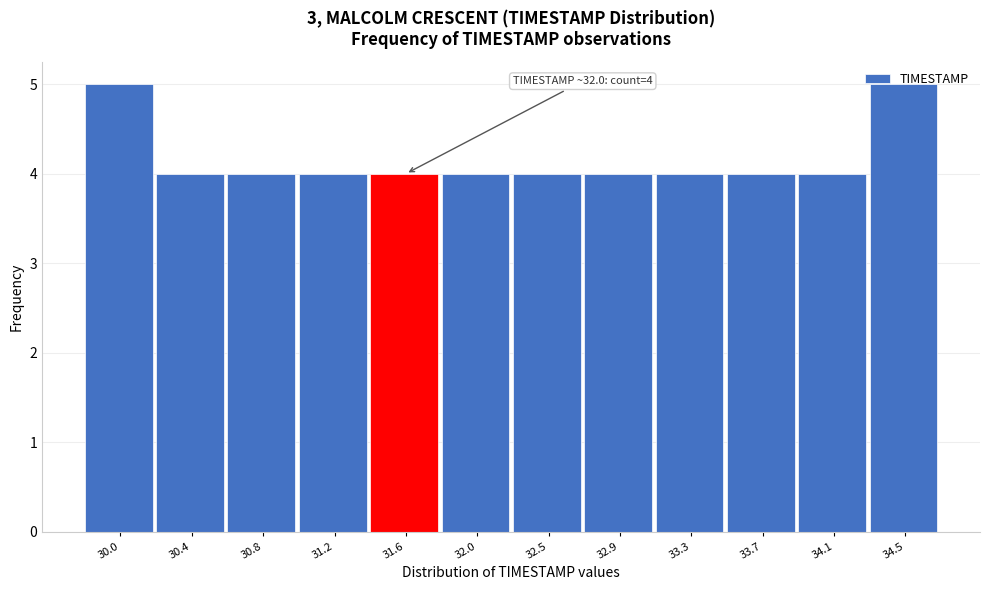

The chart shows a value of 7 at 30.4. True or false?

False